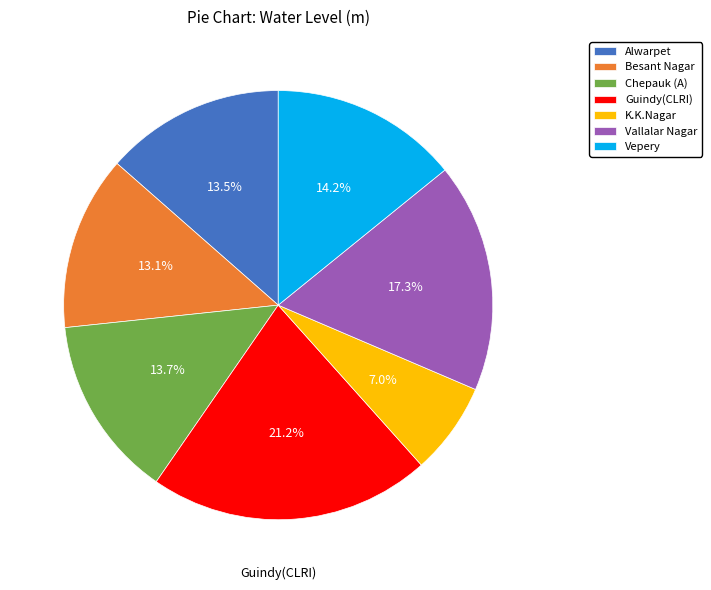

Which slice is the smallest?

K.K.Nagar